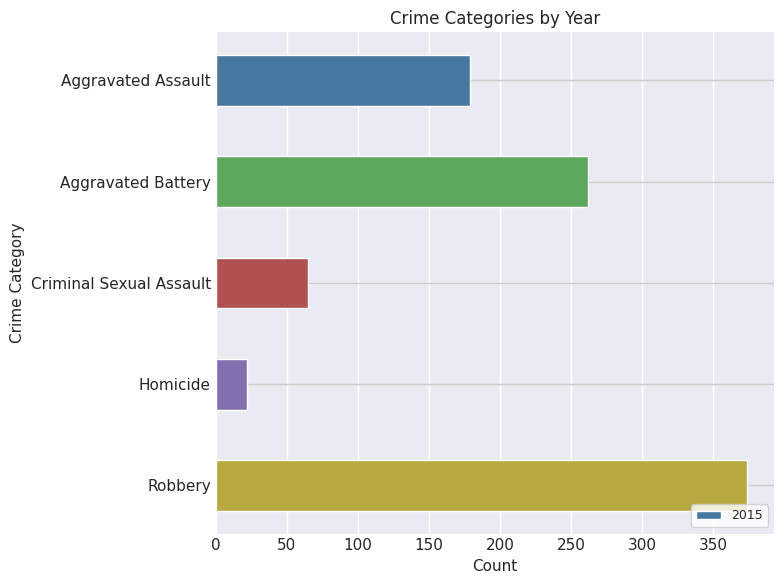

What is the average value?

180